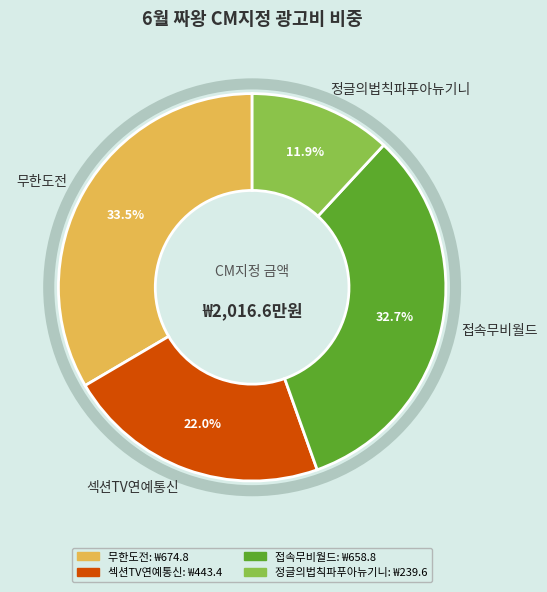

Rank the categories by value from highest to lowest.

무한도전, 접속무비월드, 섹션TV연예통신, 정글의법칙파푸아뉴기니